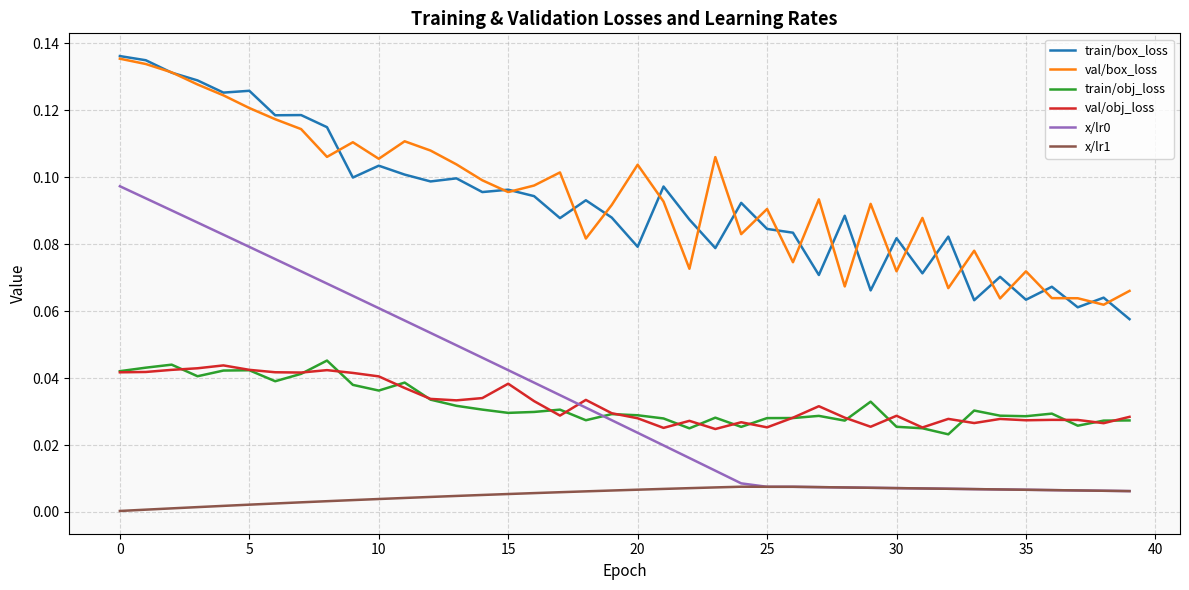

True or false: train/box_loss and x/lr0 intersect in this chart.

False